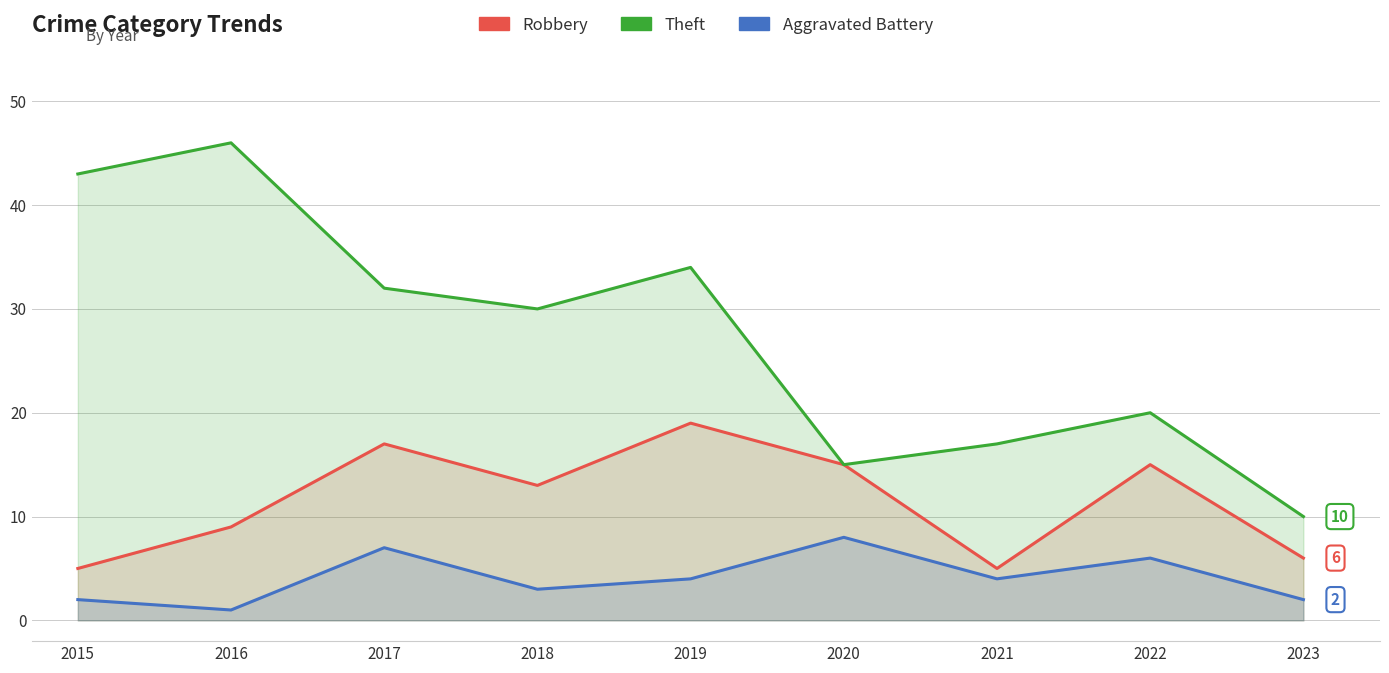

In Theft, how many points are lower than both neighbors (excluding endpoints)?

2